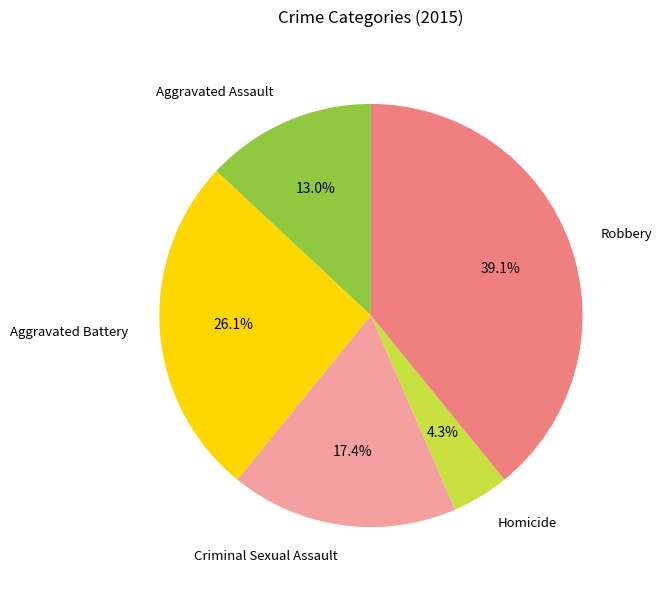

Which has a higher value, Criminal Sexual Assault or Aggravated Assault?

Criminal Sexual Assault